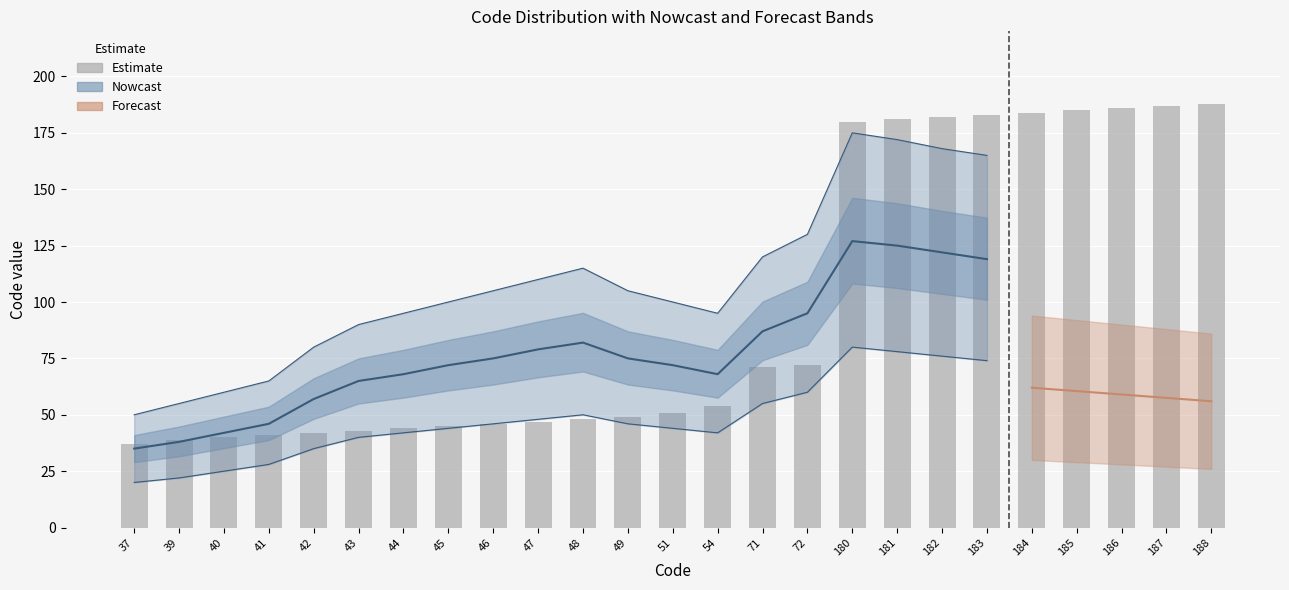

At which category does the chart reach its minimum across all series?

37